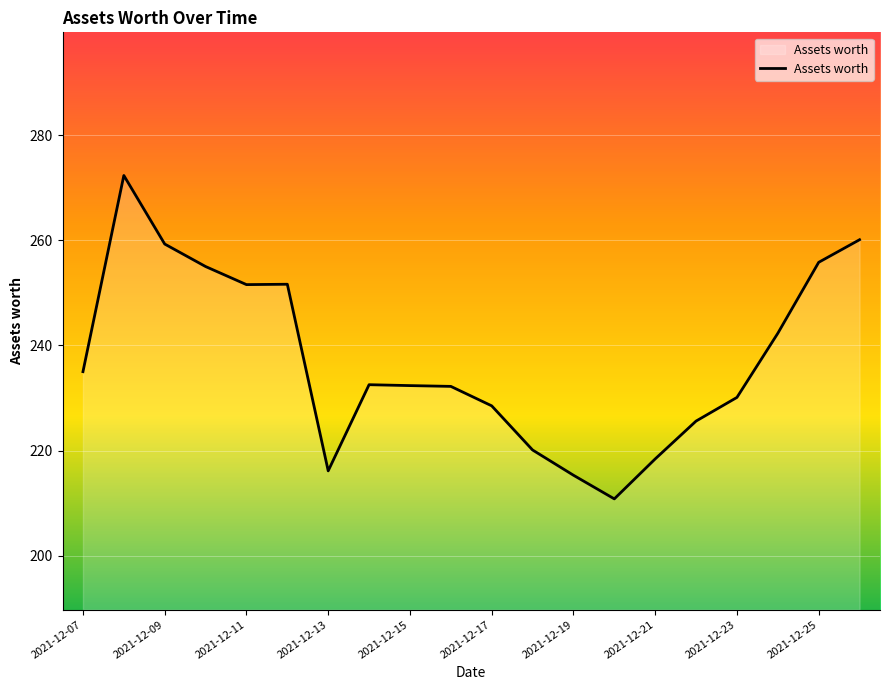

What is the difference between the maximum and minimum values?

61.5